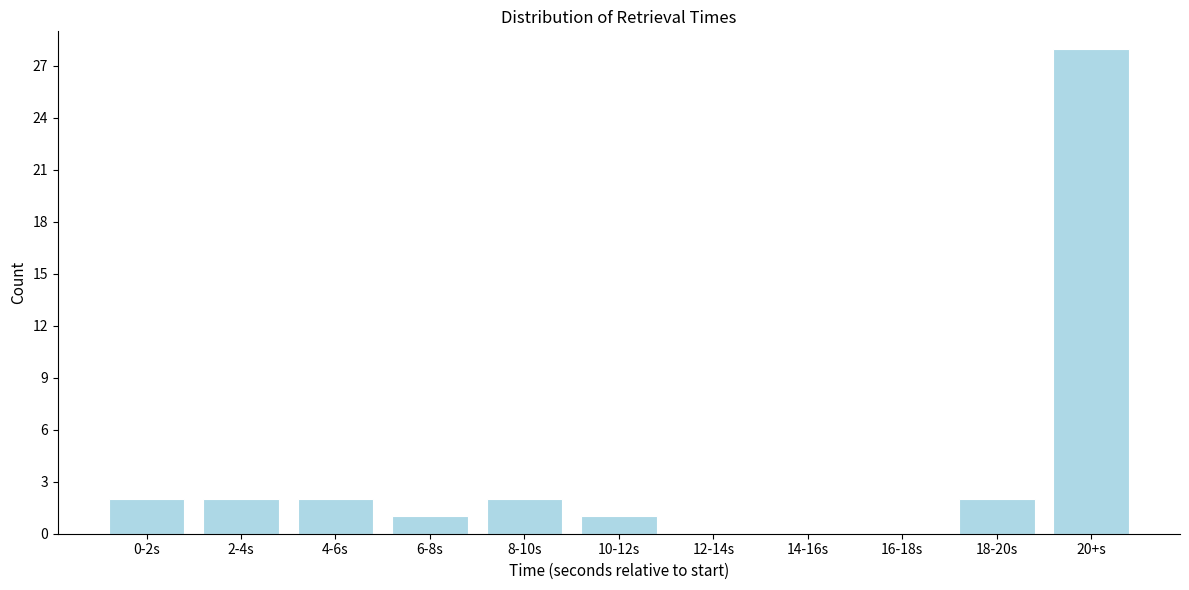

Reading left to right, list all the values displayed in this chart.

0-2s=2	2-4s=2	4-6s=2	6-8s=1	8-10s=2	10-12s=1	12-14s=0	14-16s=0	16-18s=0	18-20s=2	20+s=28